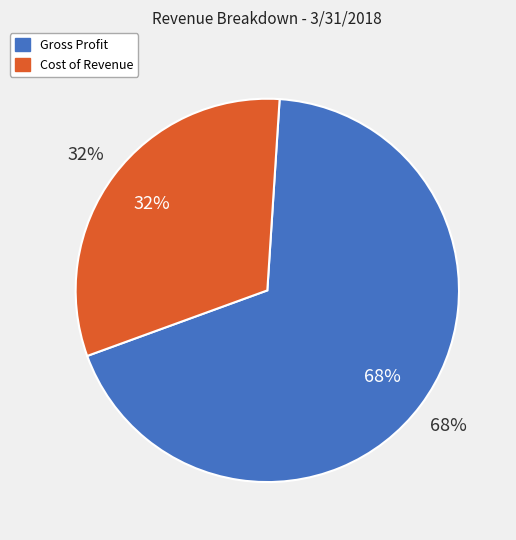

Is it true that Cost of Revenue is 32% of the pie?

True